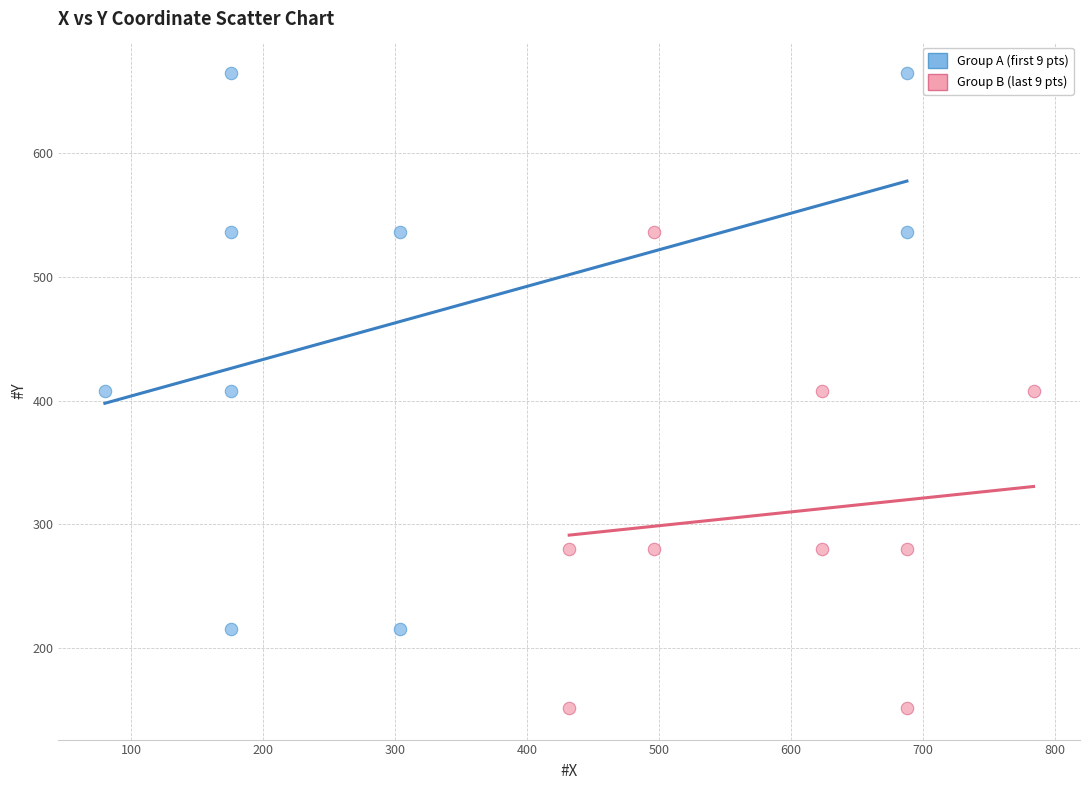

Which series contains the highest Y value?

Group A (first 9 pts)